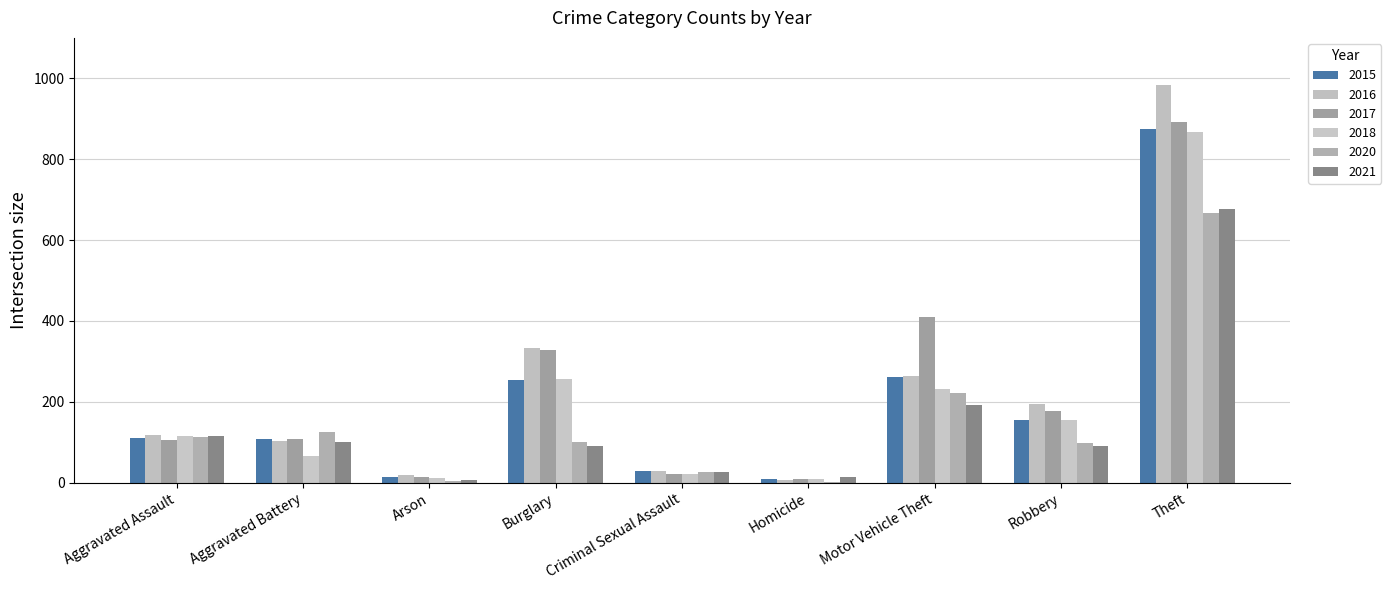

Are the bars horizontal?

No